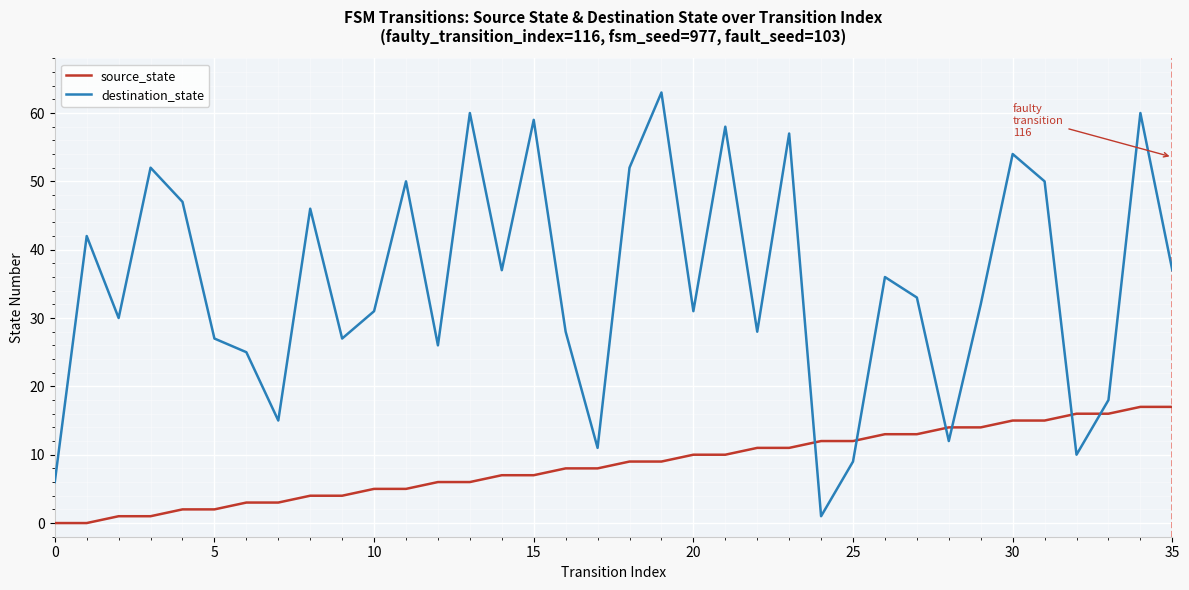

Which series has the largest total across all categories?

destination_state